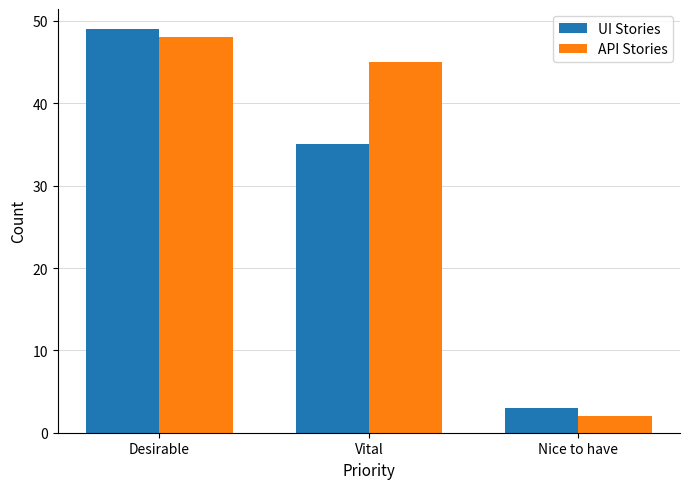

What is the sum of the API Stories values at Nice to have and Vital?

47